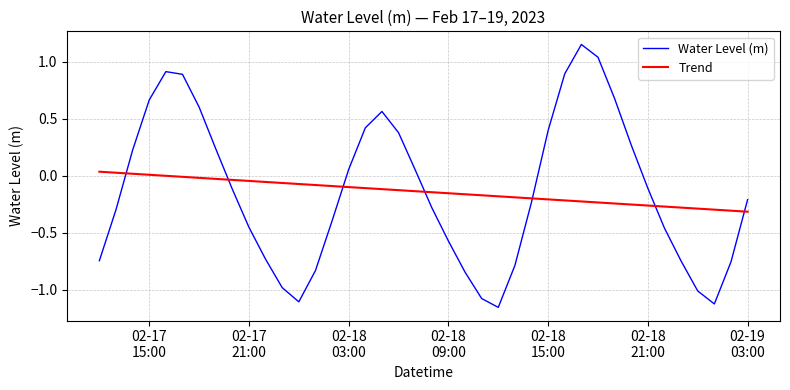

How many interior local peaks does the Water Level (m) series have?

3